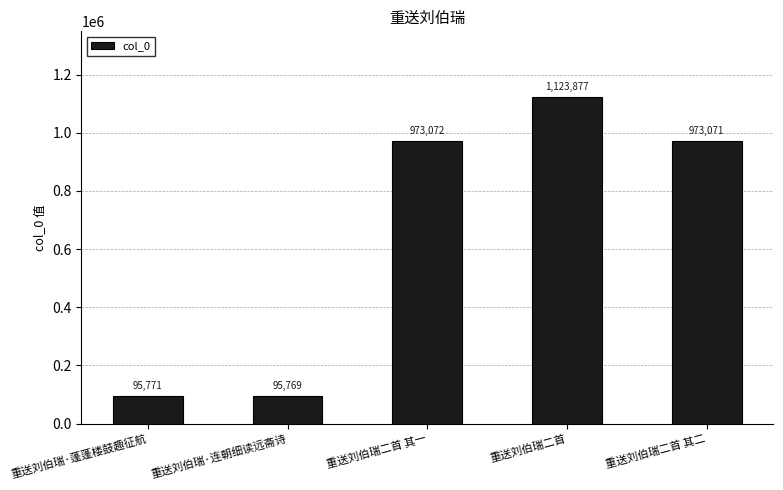

How many bars are there in total?

5